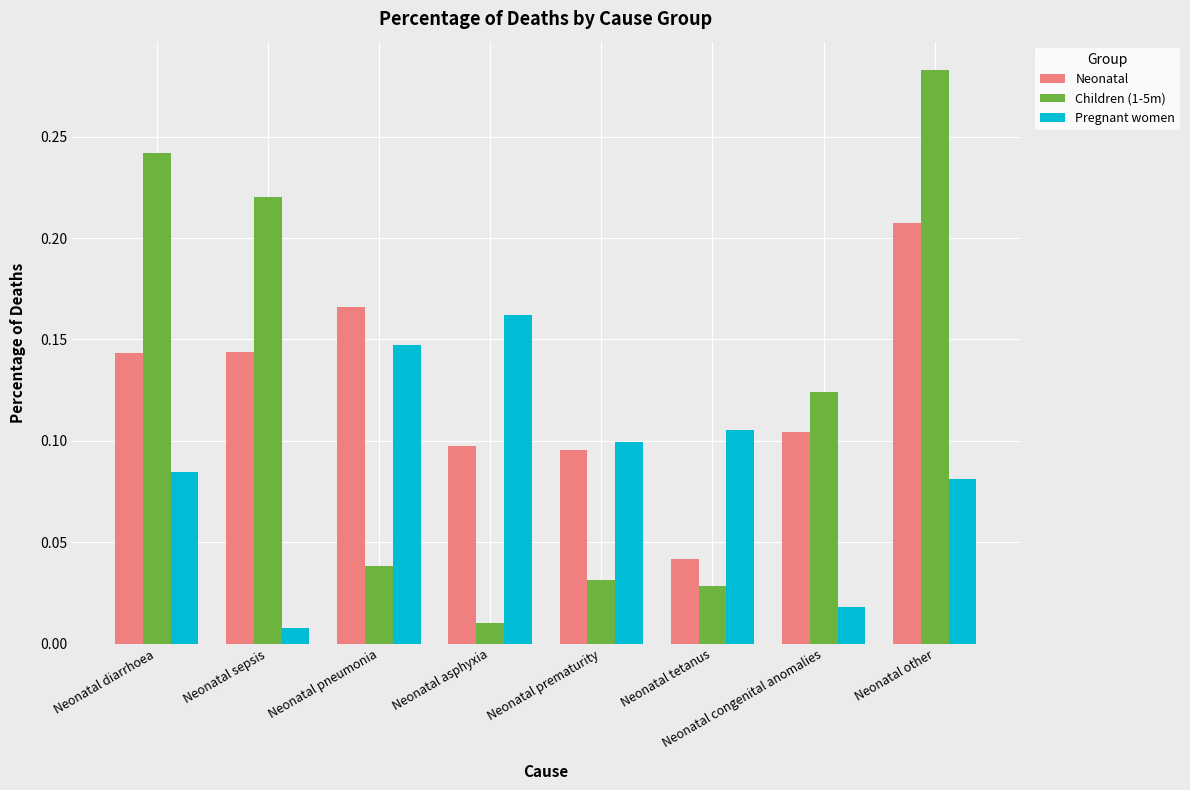

At which label is Children (1-5m) closest to 0?

Neonatal asphyxia